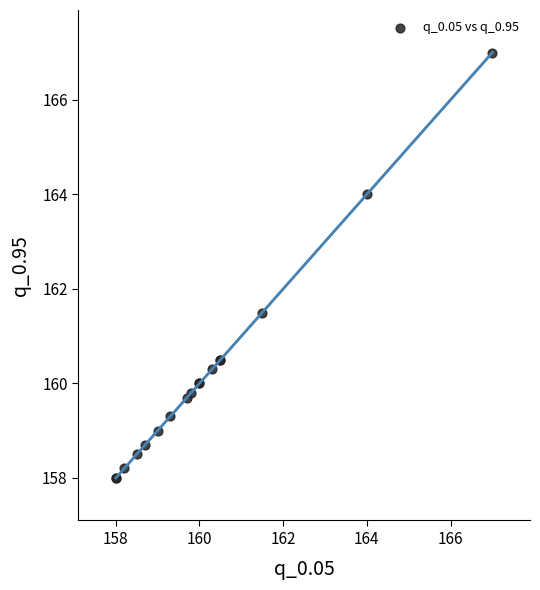

What Y value in the scatter plot is closest to 162?

161.5